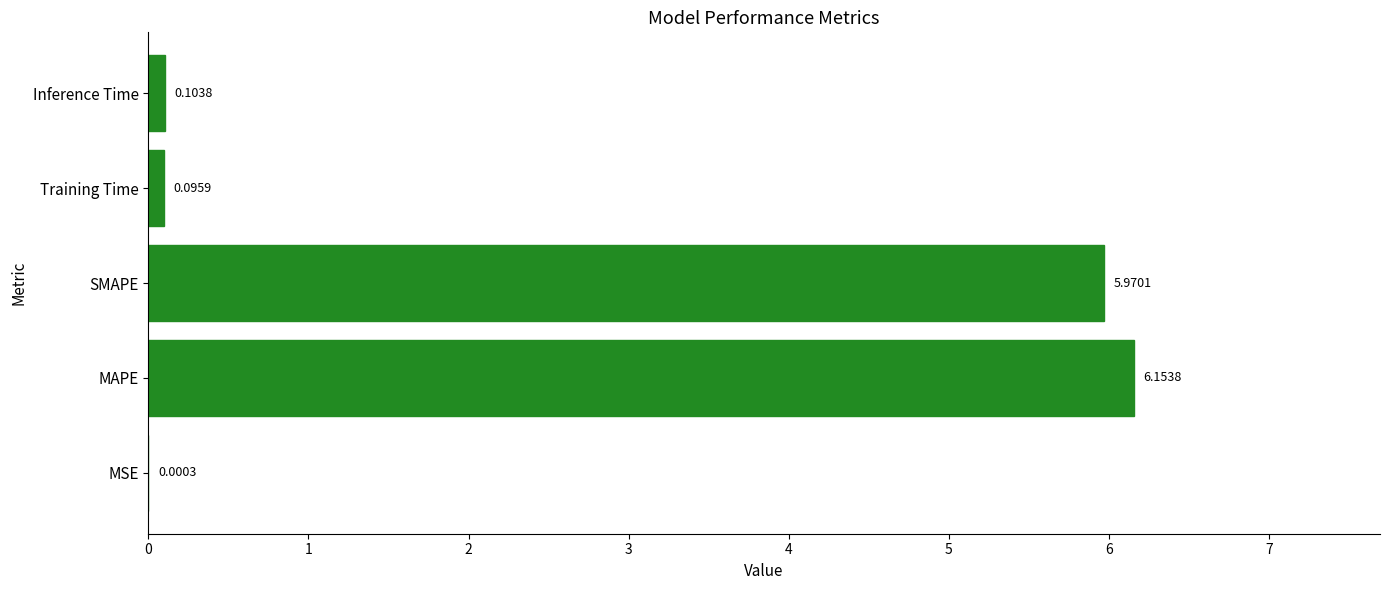

Which has a higher value, Inference Time or MAPE?

MAPE